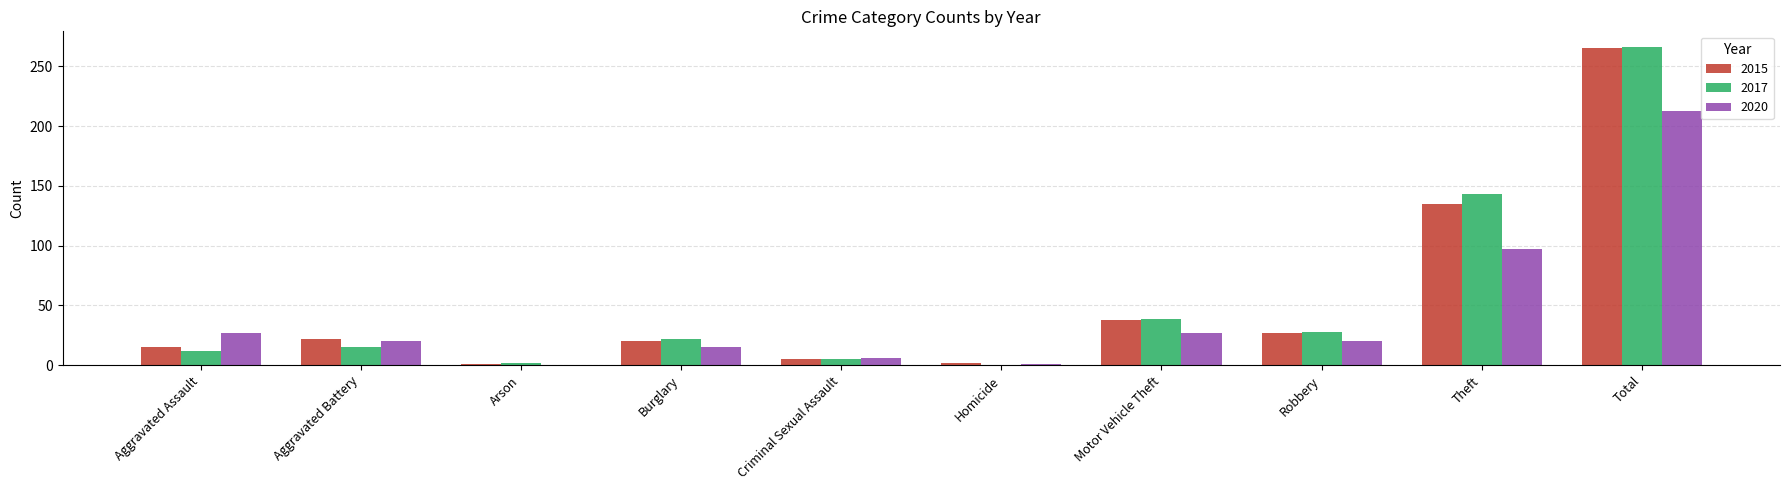

At which category does the chart reach its peak across all series?

Total